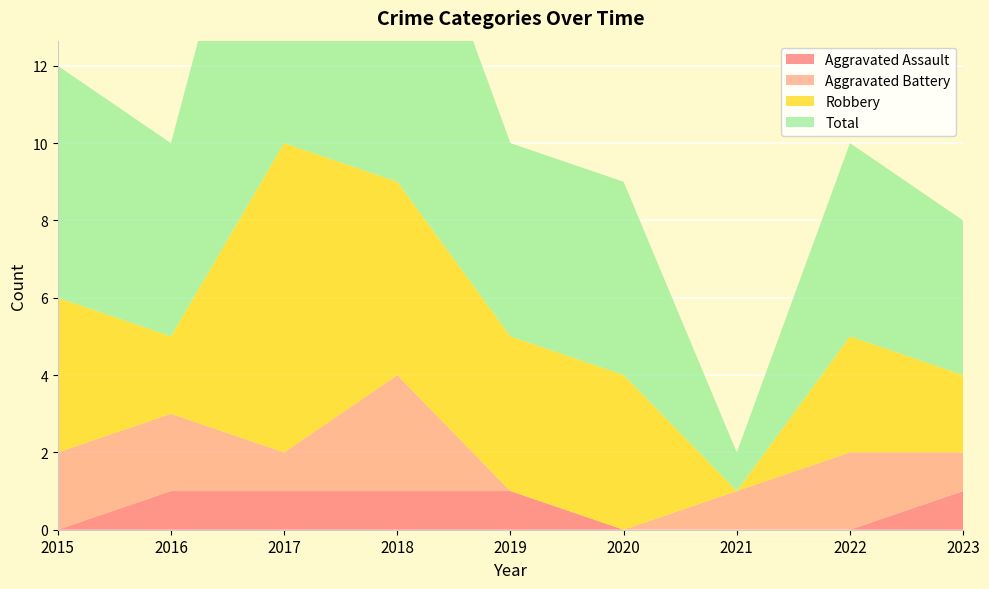

Reading left to right, what are all the values shown in this chart?

Aggravated Assault: 0	1	1	1	1	0	0	0	1
Aggravated Battery: 2	2	1	3	0	0	1	2	1
Robbery: 4	2	8	5	4	4	0	3	2
Total: 6	5	11	9	5	5	1	5	4